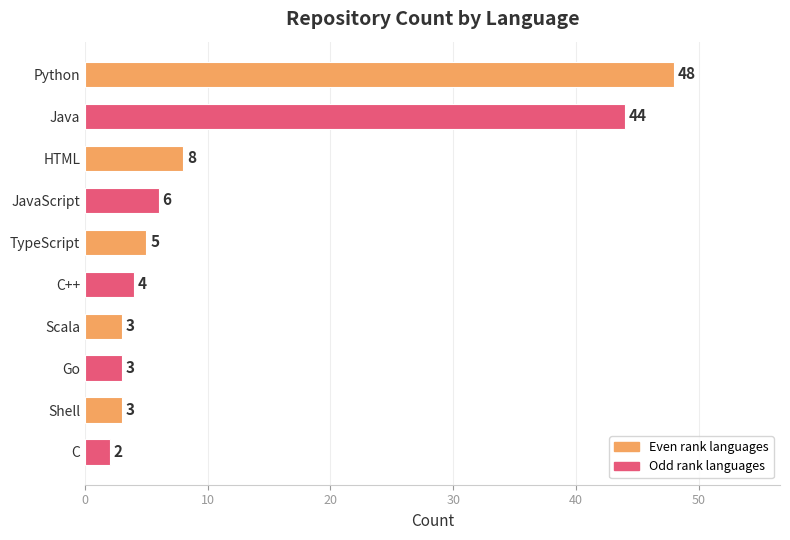

Are the bars horizontal?

Yes